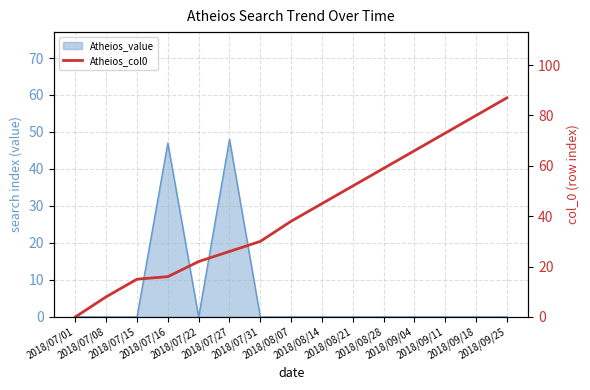

How many positive values are there?

14